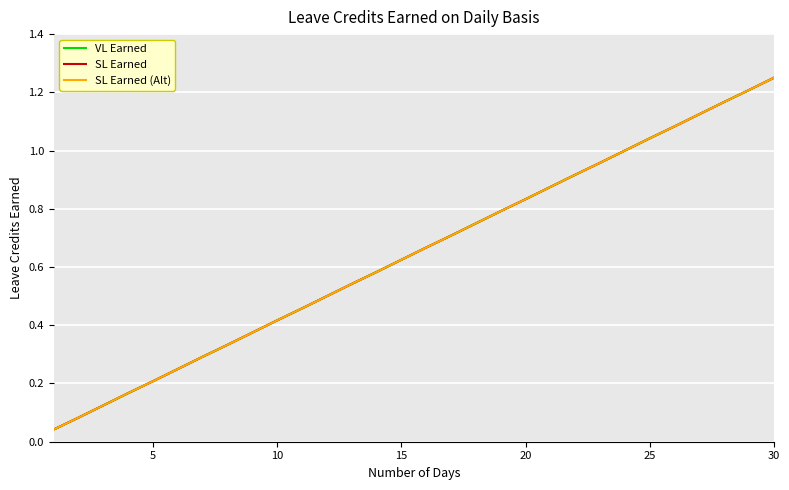

True or false: SL Earned and SL Earned (Alt) cross at least once.

False